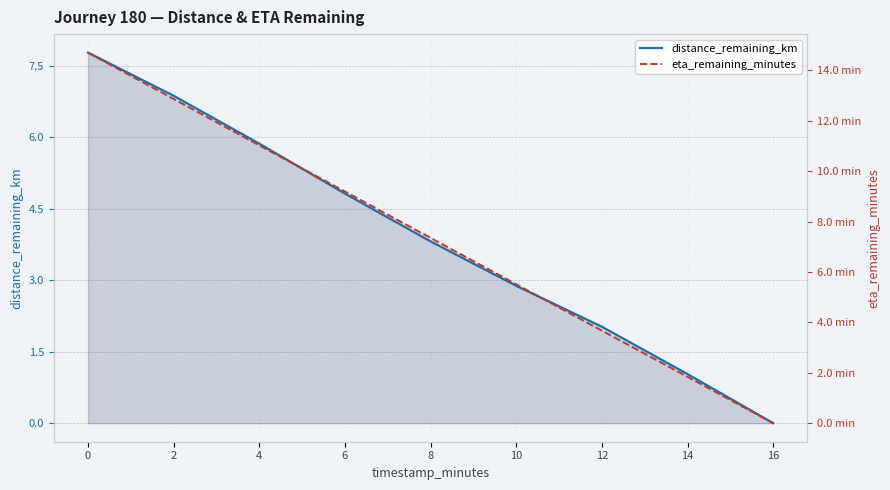

How many data points in distance_remaining_km are above 3?

5